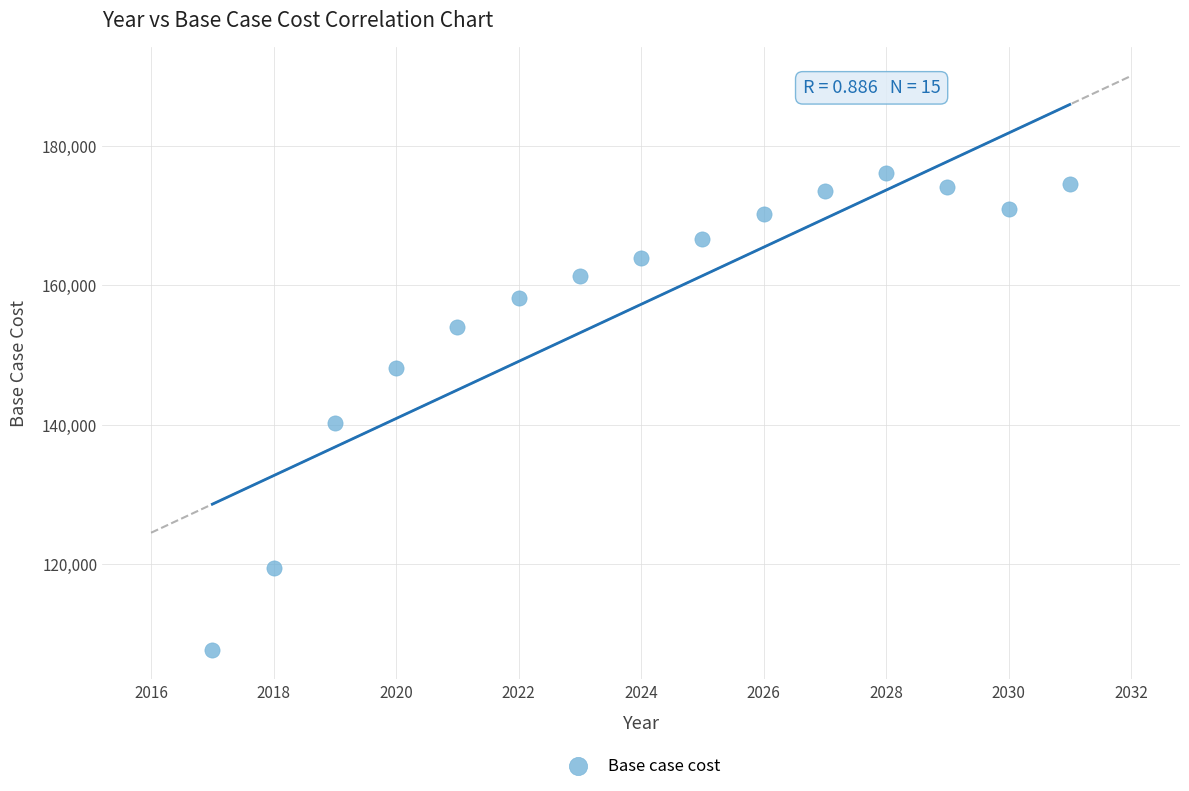

What is the range of Y values (max minus min)?

68518.9